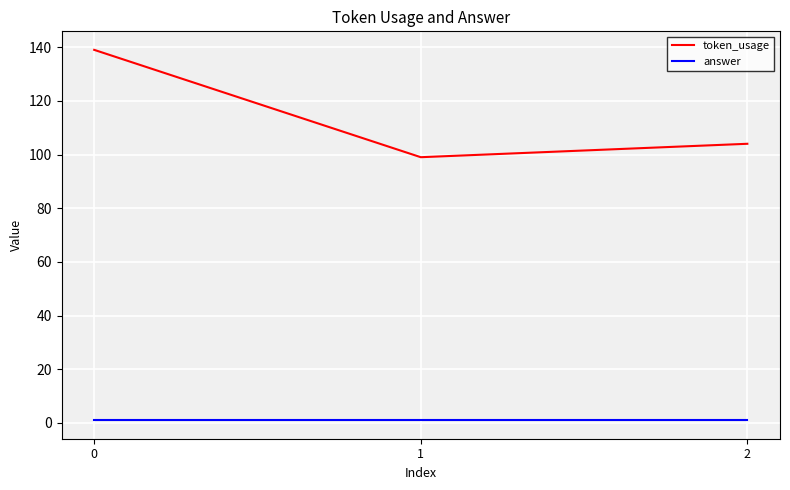

What is the sum of all answer values?

3